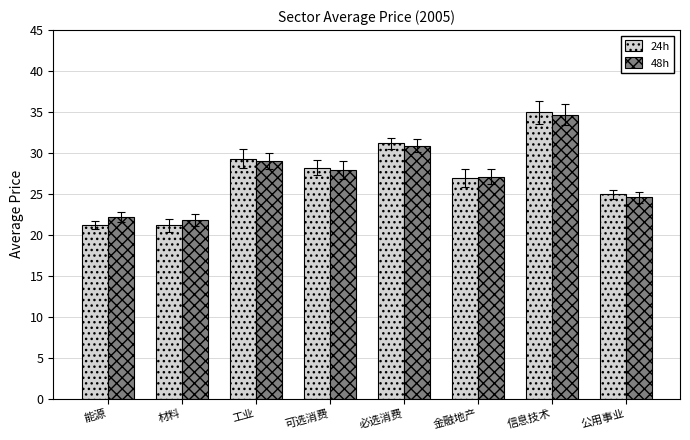

What is the sum of all 24h values?

217.8